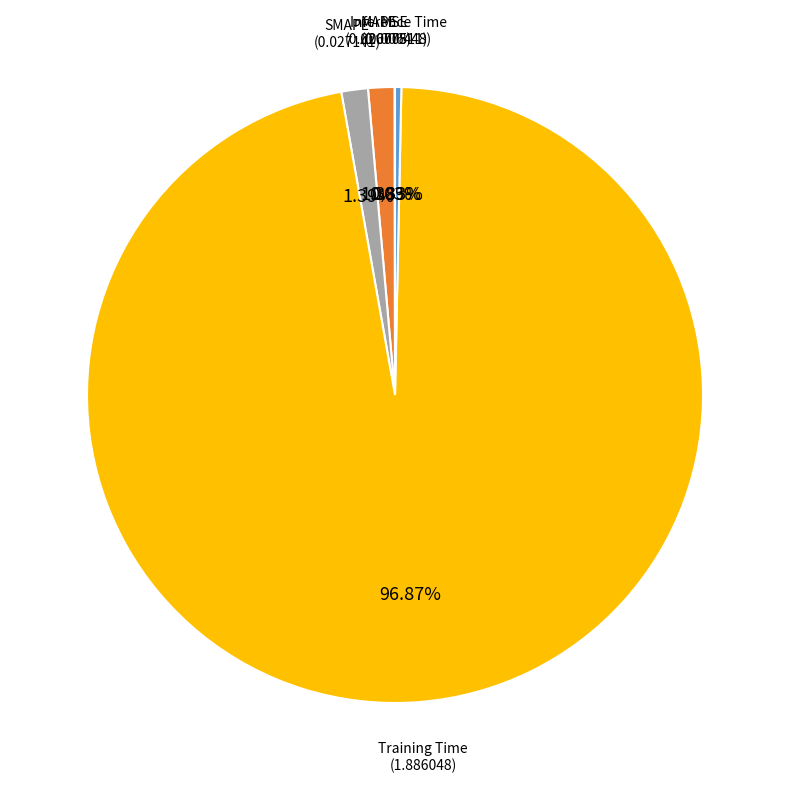

To the nearest percent, what is the difference between the Training Time and Inference Time slice percentages?

97%